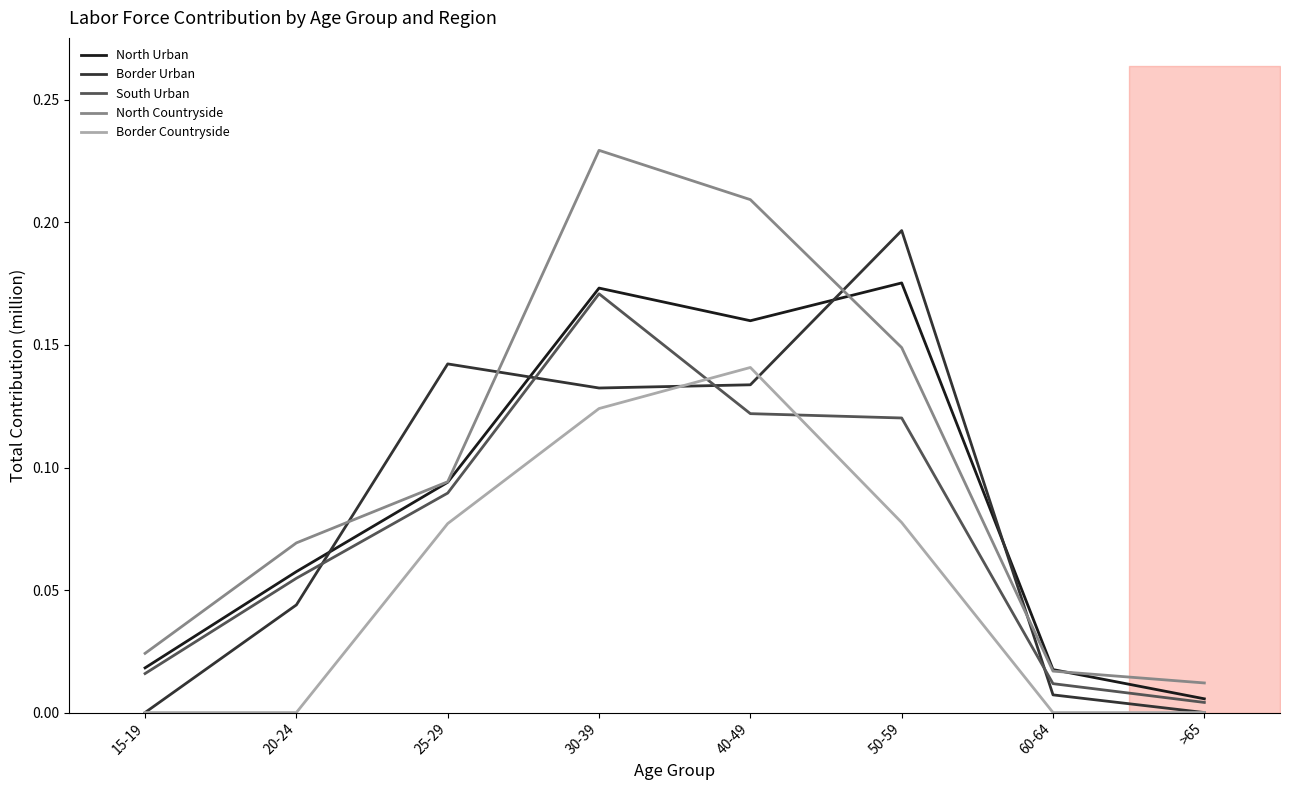

At which category is the sum across all series the highest?

30-39